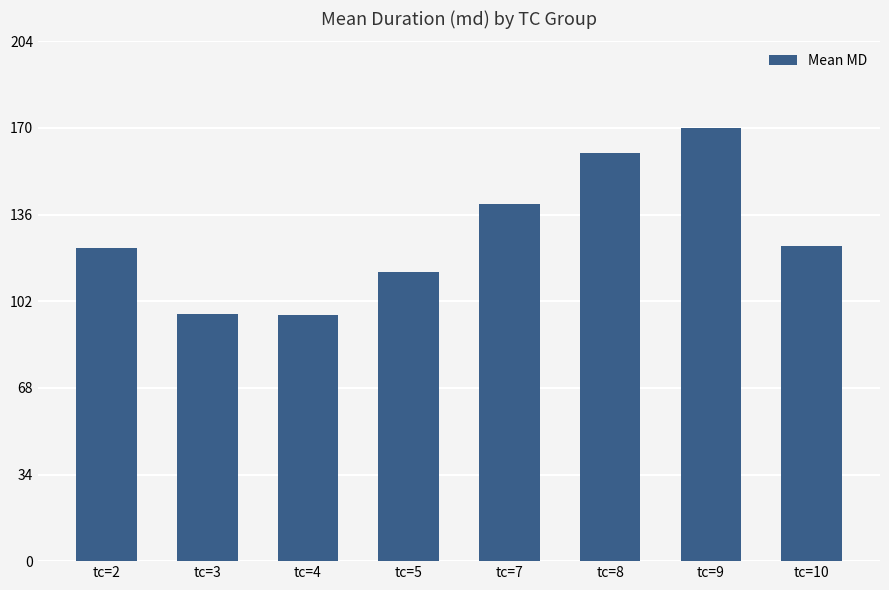

What is the sum of the values at tc=4 and tc=3?

193.5